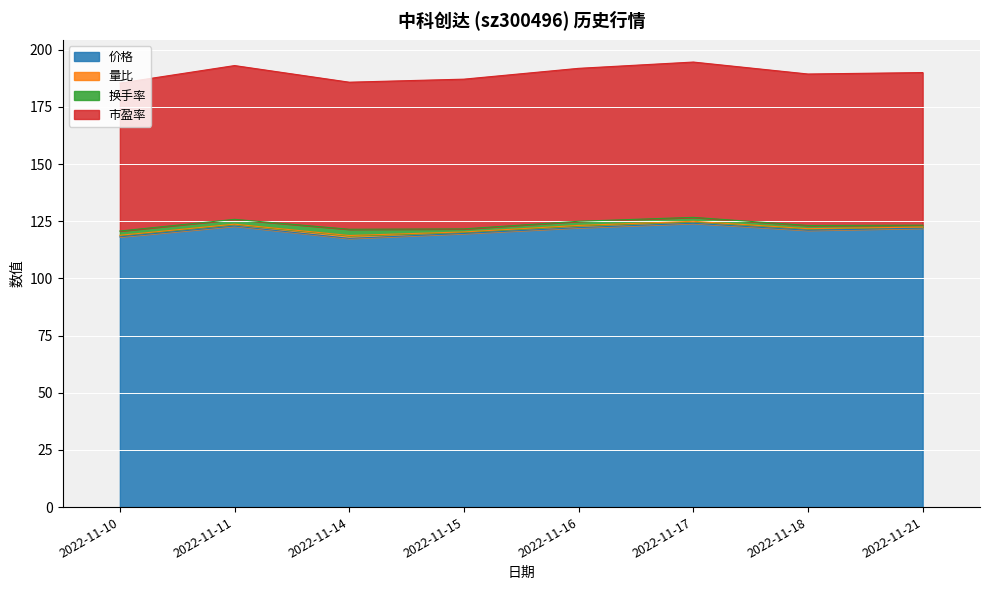

In 价格, how many points are higher than both neighbors (excluding endpoints)?

2